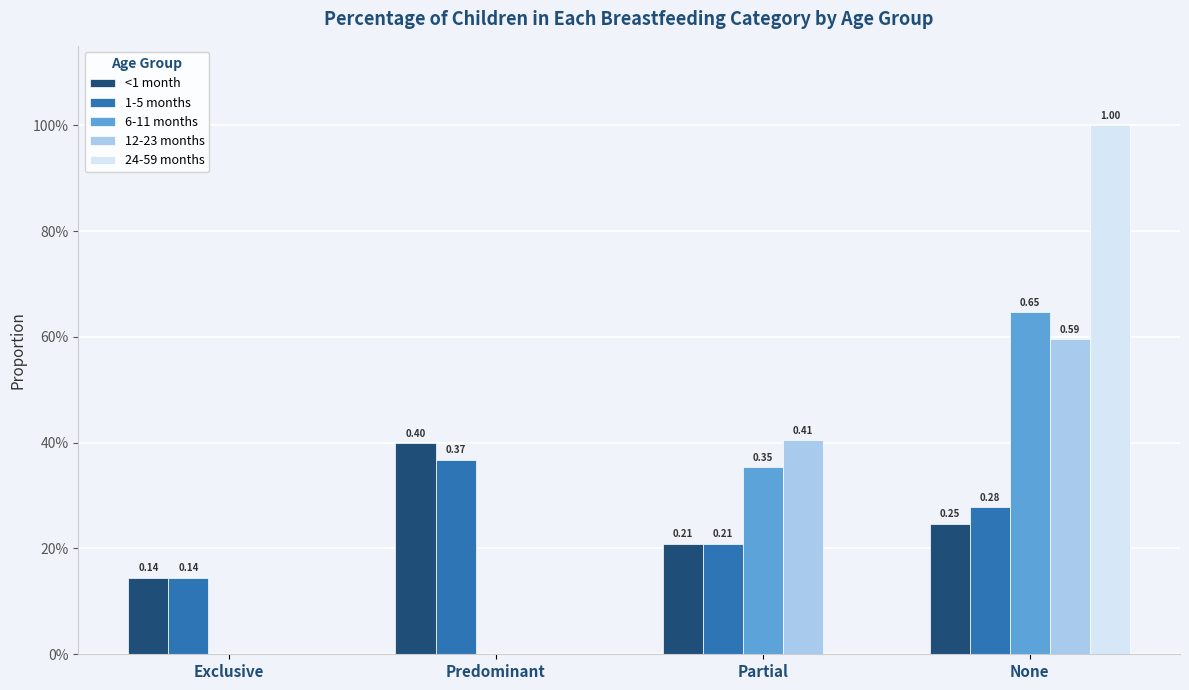

The value of 6-11 months at Predominant is 0.0. True or false?

True